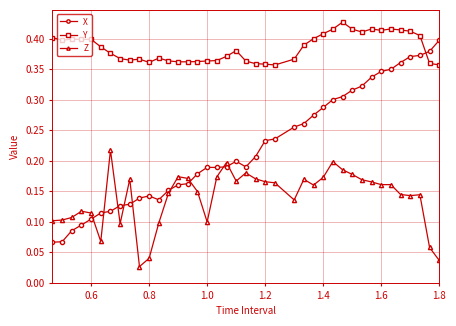

Count the X values in the range 0 to 1.

40